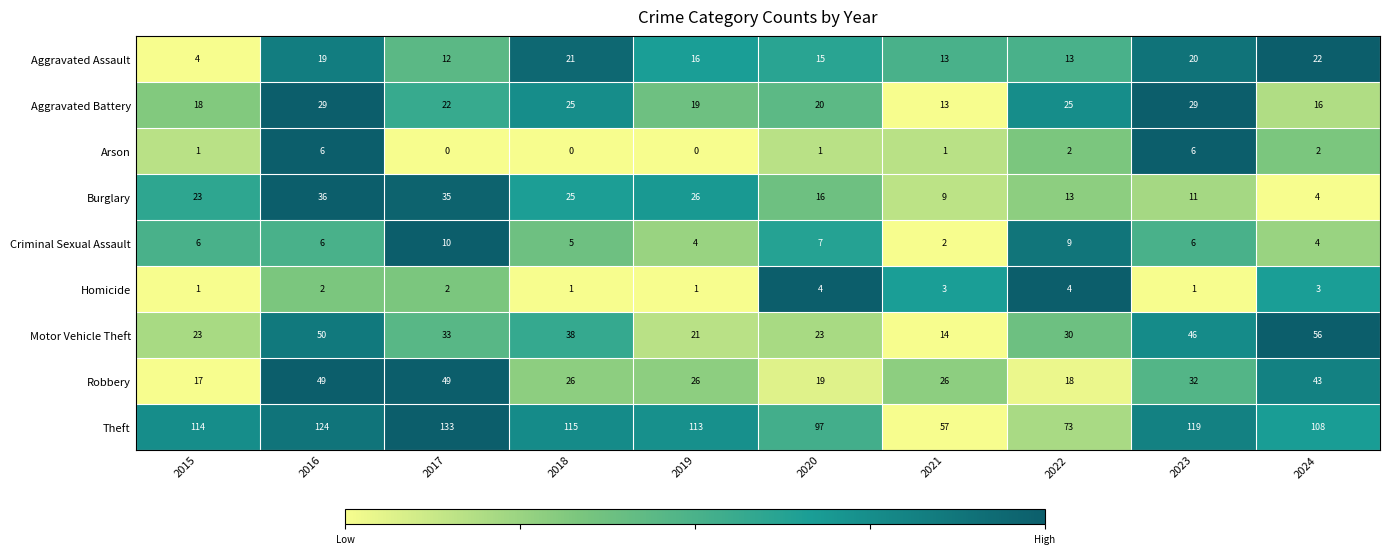

List the series in order of their peak value, lowest first.

Homicide, Arson, Criminal Sexual Assault, Aggravated Assault, Aggravated Battery, Burglary, Robbery, Motor Vehicle Theft, Theft